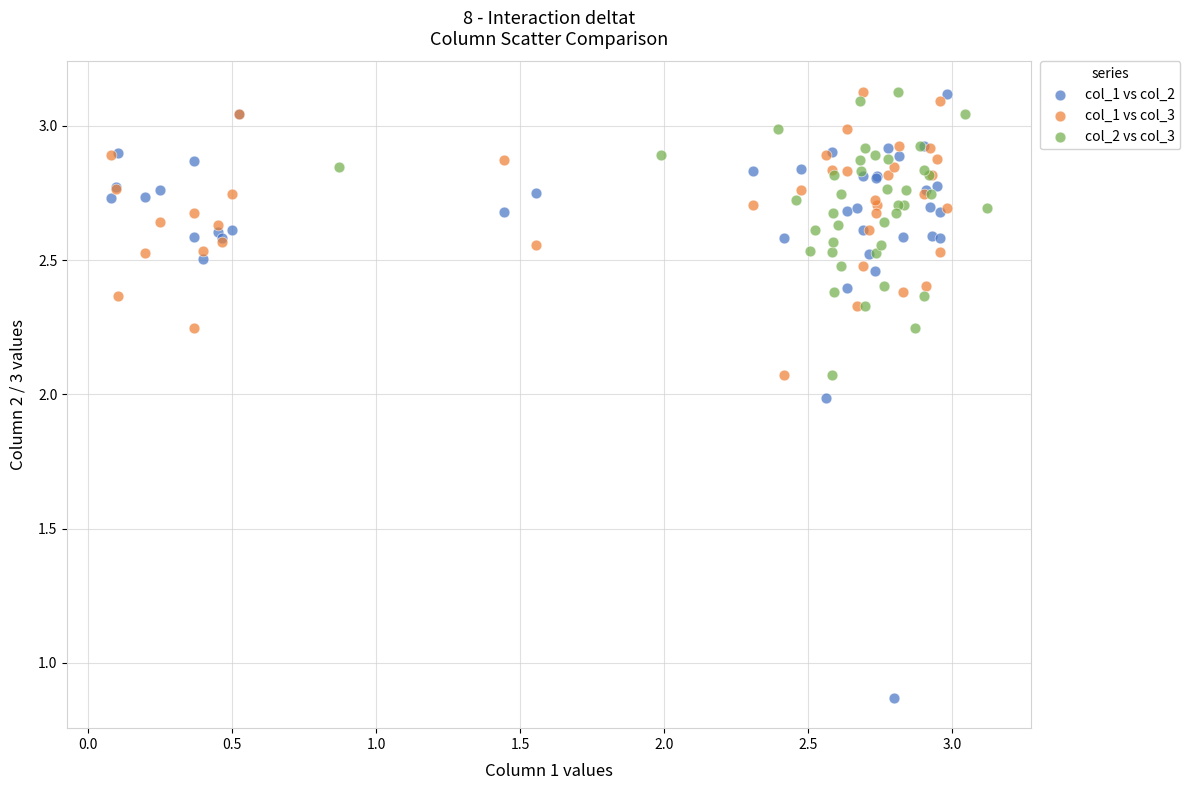

Which series reaches the minimum Y coordinate?

col_1 vs col_2